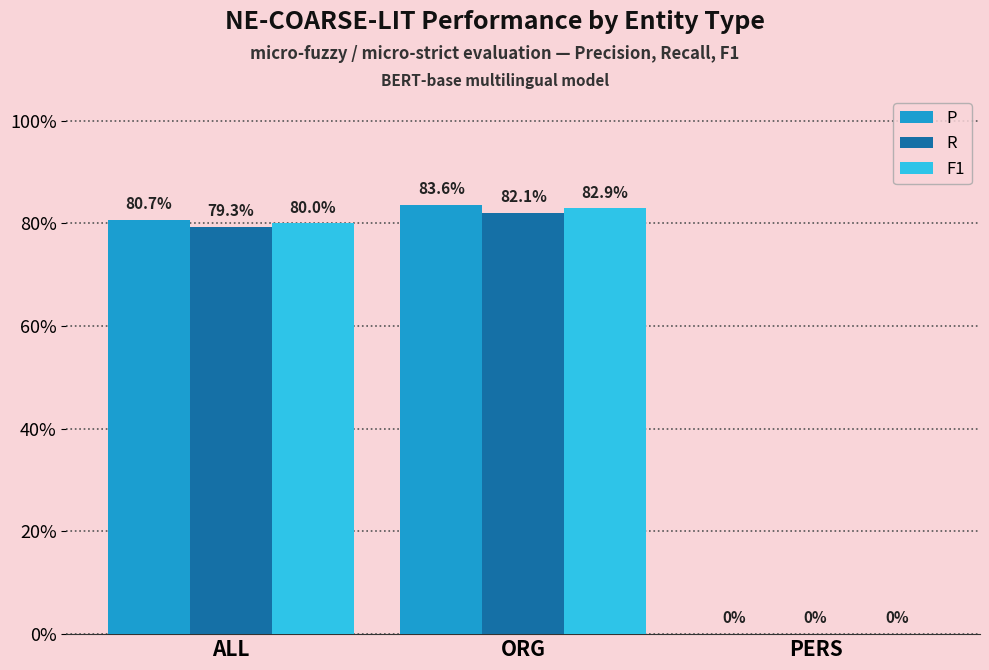

What are all the series names shown in the legend?

P, R, F1